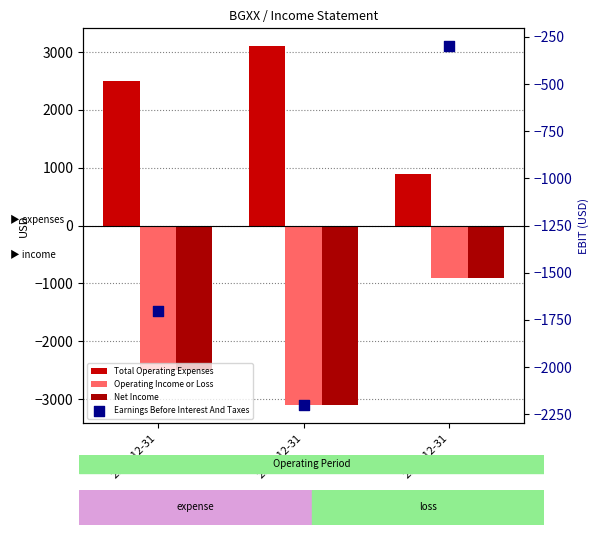

Which series contains the highest Y value?

Total Operating Expenses